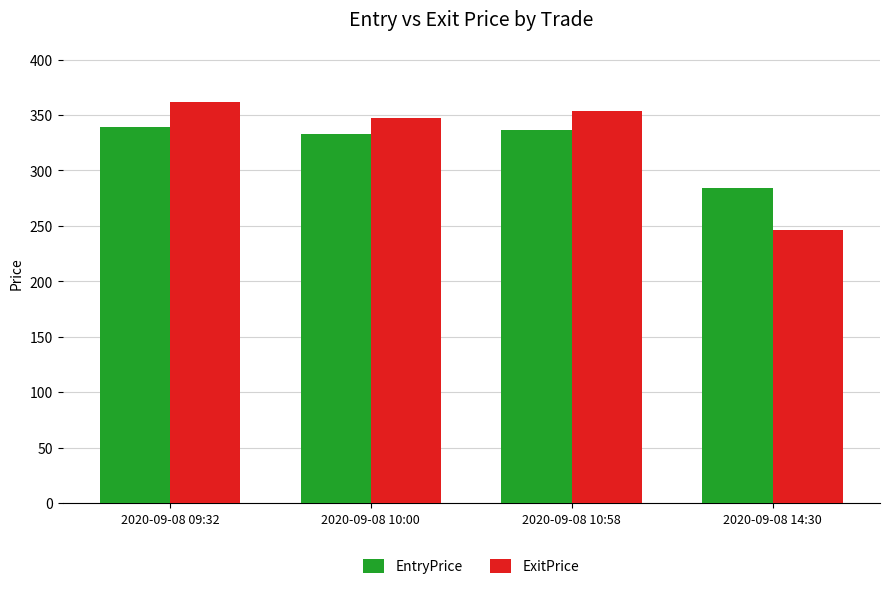

What is the average value of the ExitPrice series?

327.2